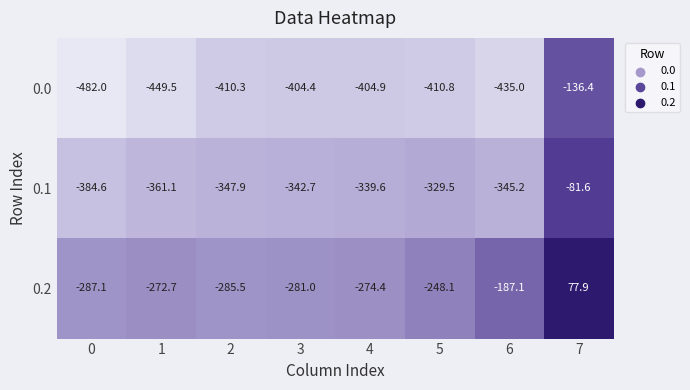

What is the difference between the highest and lowest values at 3?

123.4